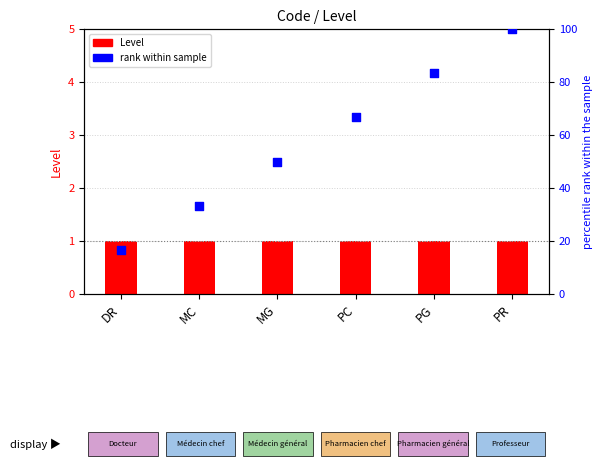

Which series has the widest spread of Y values?

rank within sample